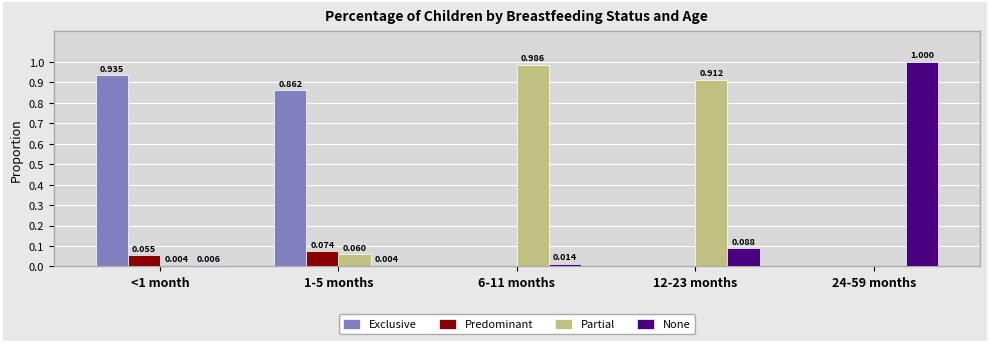

Between <1 month and 1-5 months, which series saw the biggest shift?

Exclusive